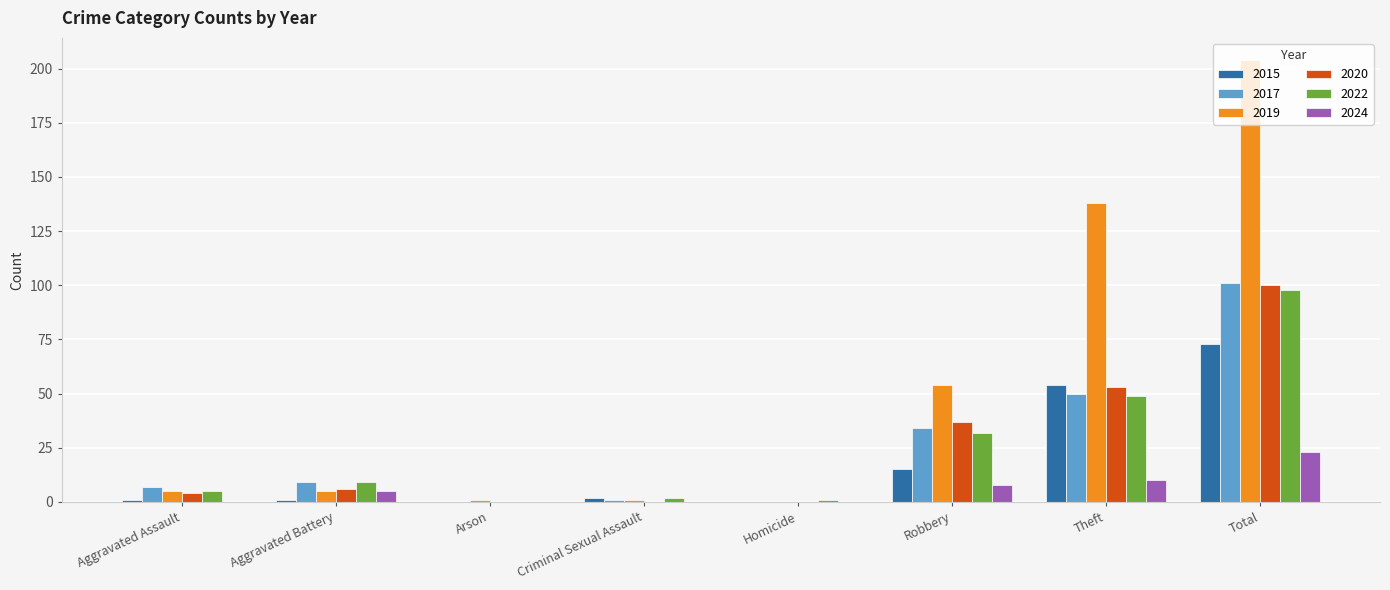

The value of 2024 at Criminal Sexual Assault is 0. True or false?

True